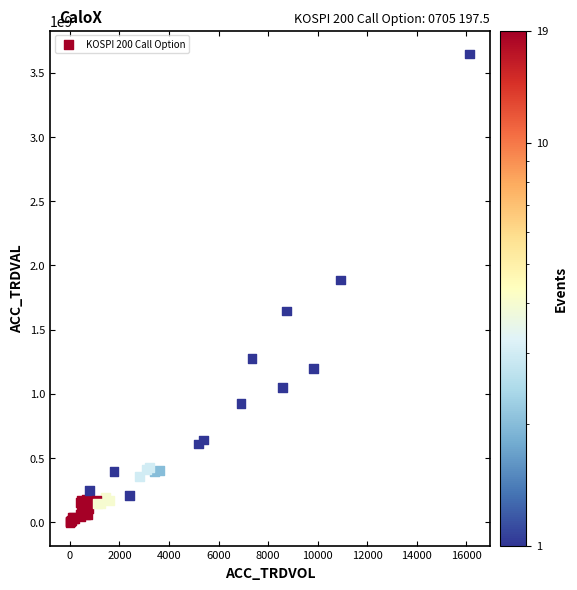

What Y value in the scatter plot is closest to 1823746000?

1887035000